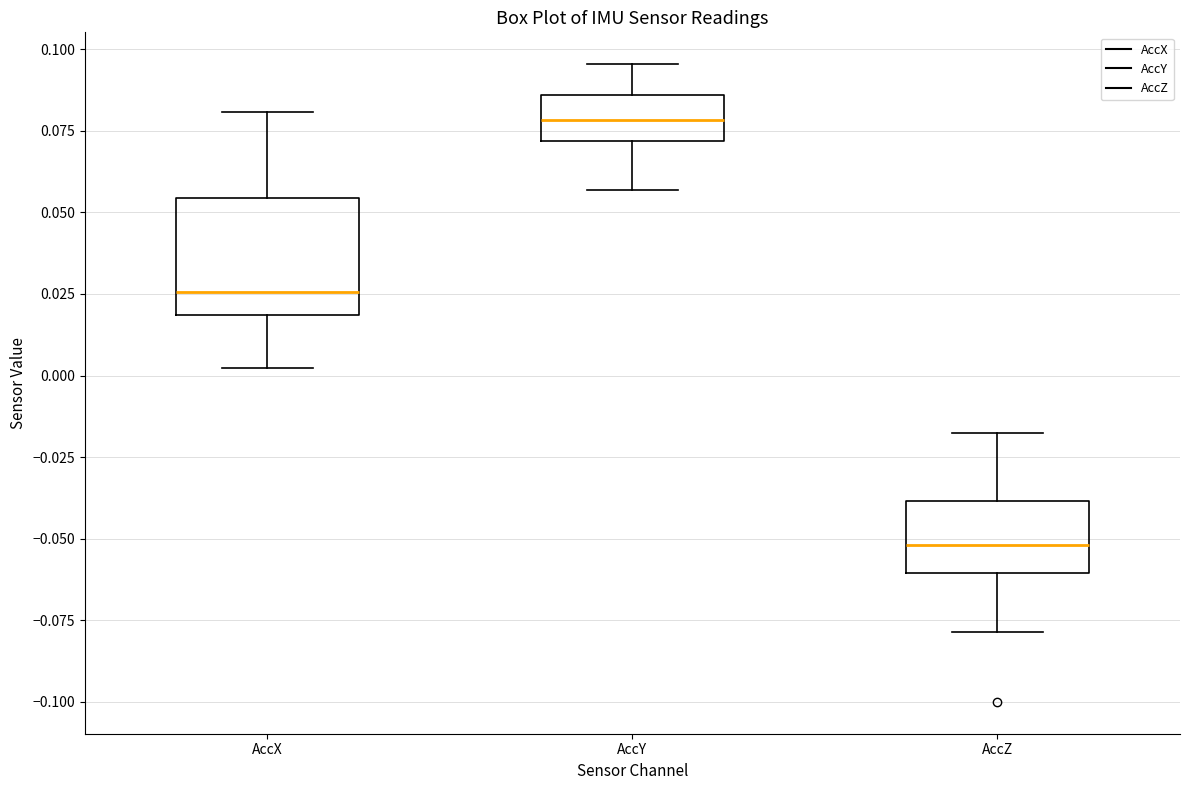

Reading left to right, read every box against the y-axis: the position of its median line, the range the box covers, and the ends of its whiskers. The values are not printed on the chart, so give them approximately, as read against the axis.

AccX: median 0.025, box 0.020 to 0.055, whiskers 0.000 to 0.080
AccY: median 0.080, box 0.070 to 0.085, whiskers 0.055 to 0.095
AccZ: median -0.050, box -0.060 to -0.040, whiskers -0.080 to -0.020